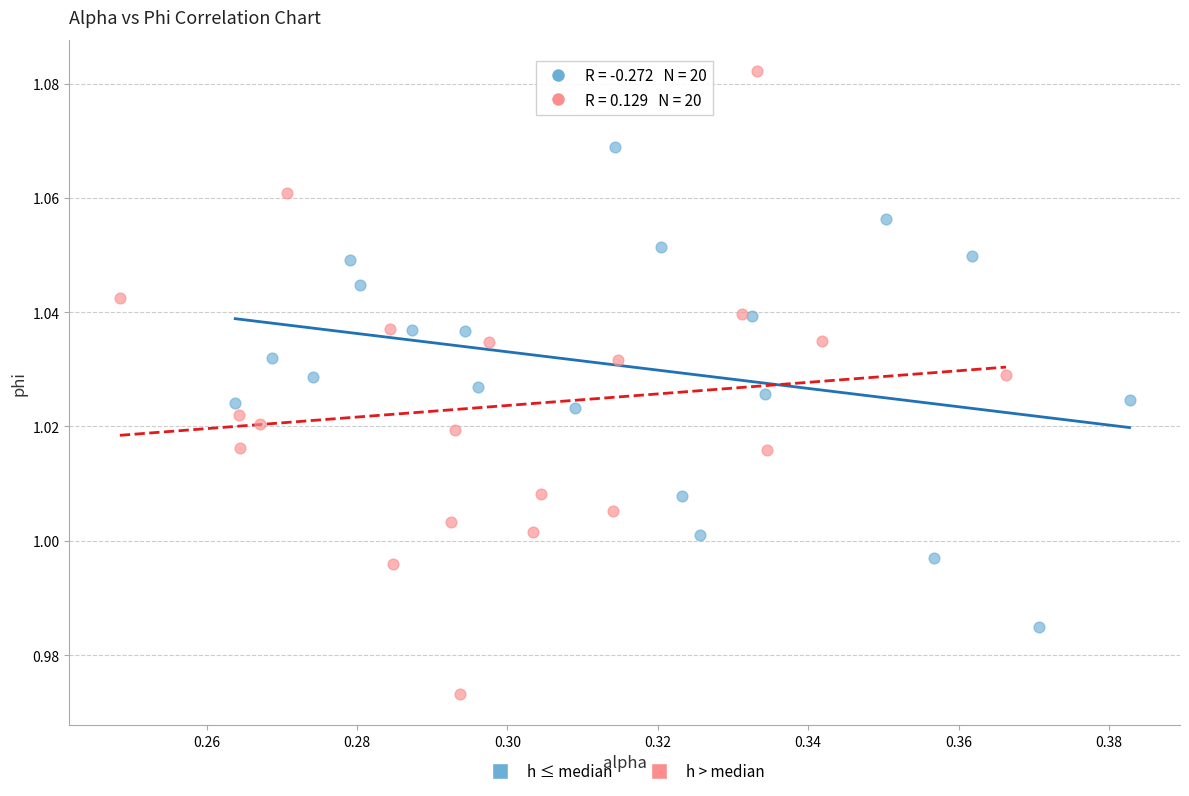

Which series reaches the maximum Y coordinate?

h > median